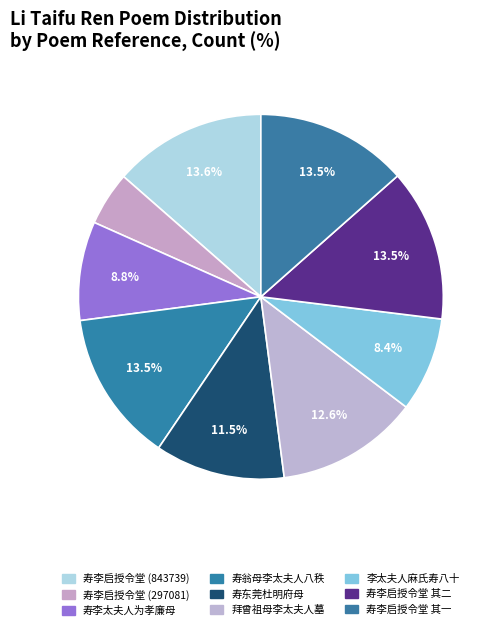

Is it true that 拜曾祖母李太夫人墓 is 21% of the pie?

False